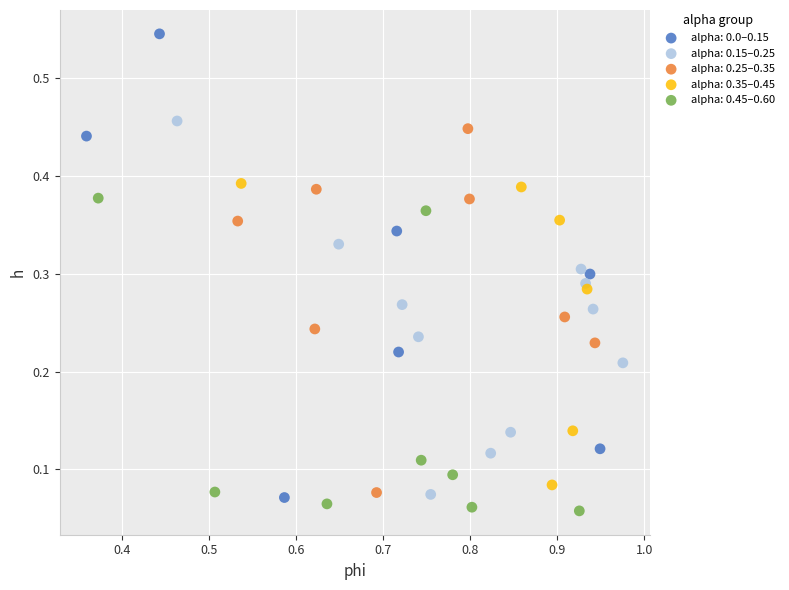

Which series has the largest Y range (max minus min)?

alpha: 0.0–0.15